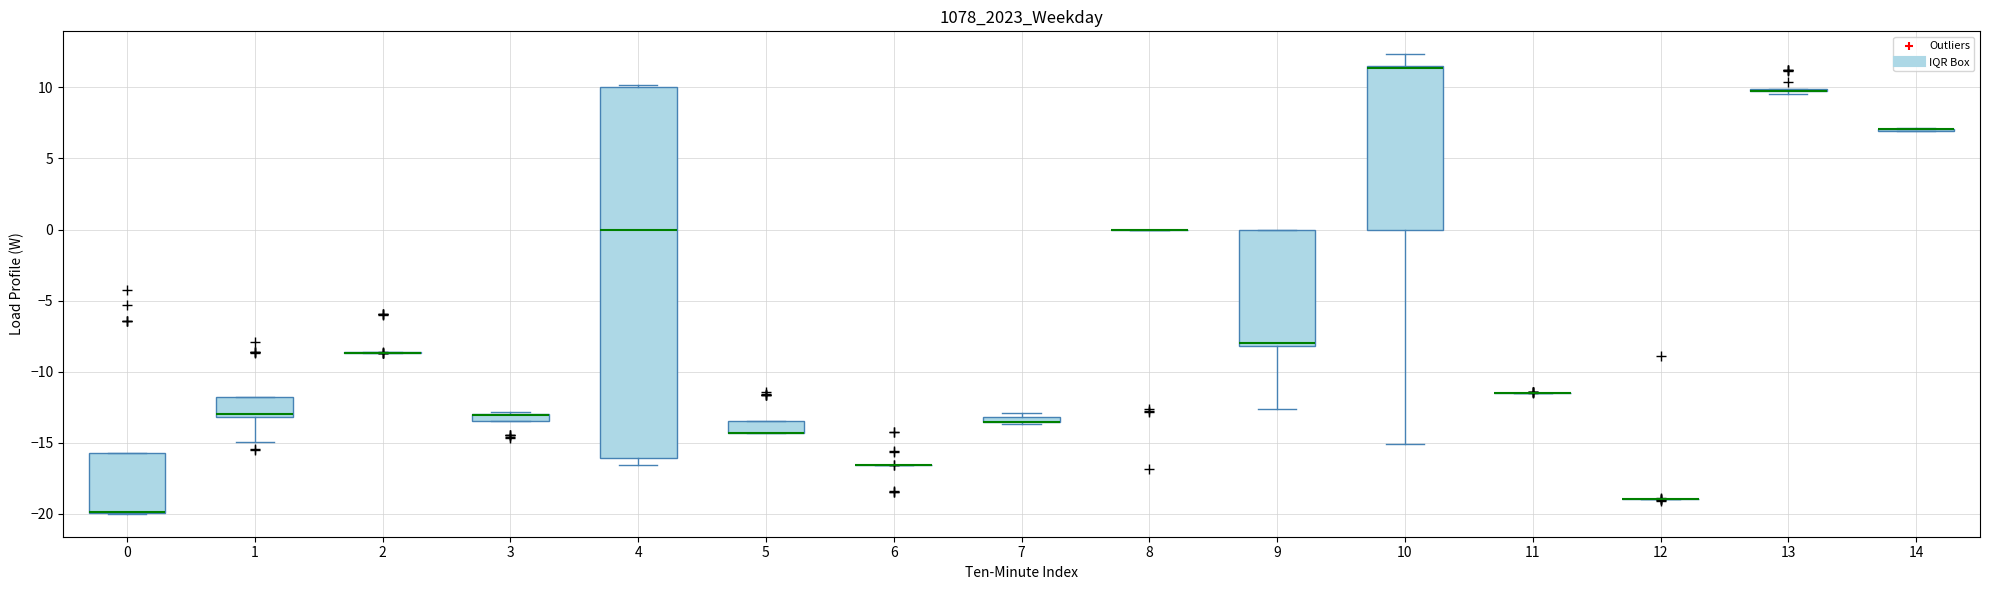

Which box is the tallest, from its lower edge to its upper edge?

4